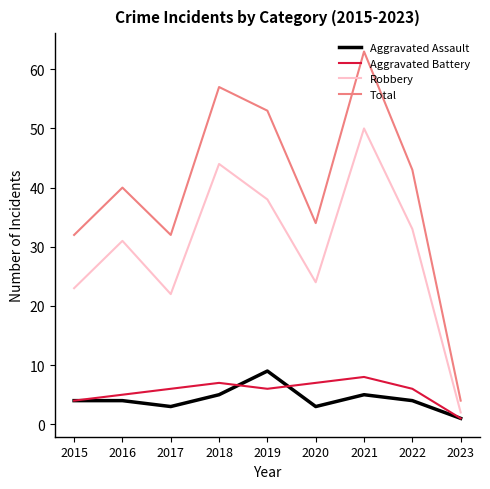

Is it true that Robbery equals 15 at 2022?

False